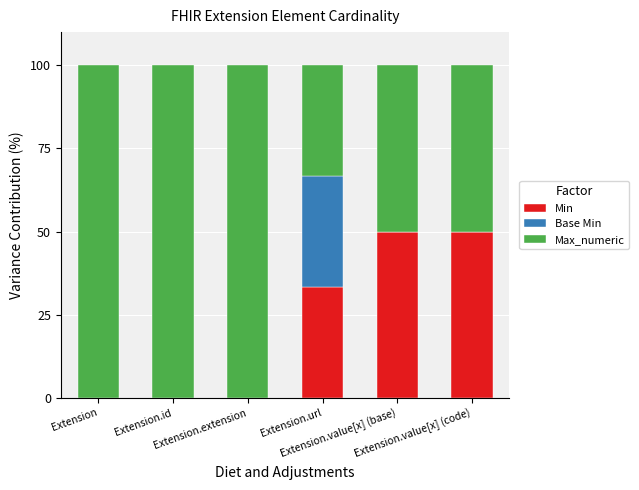

How many data points in Min are above 33?

3